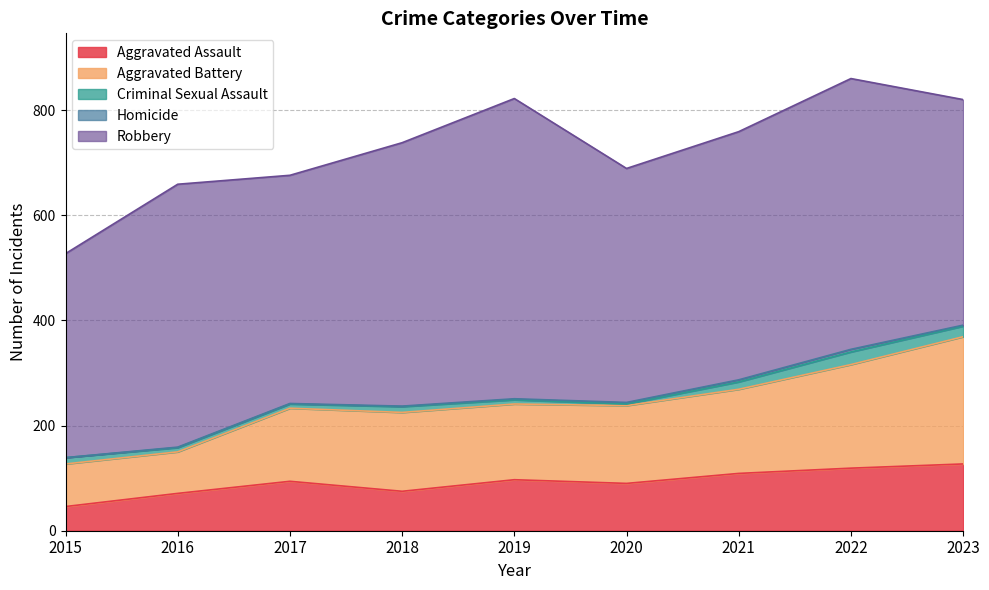

Where is Homicide nearest to the value 2?

2019